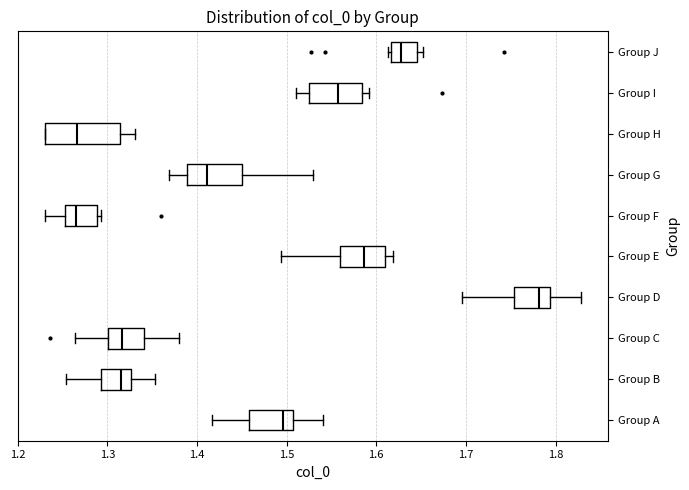

Which box's median line is the furthest to the right?

Group D